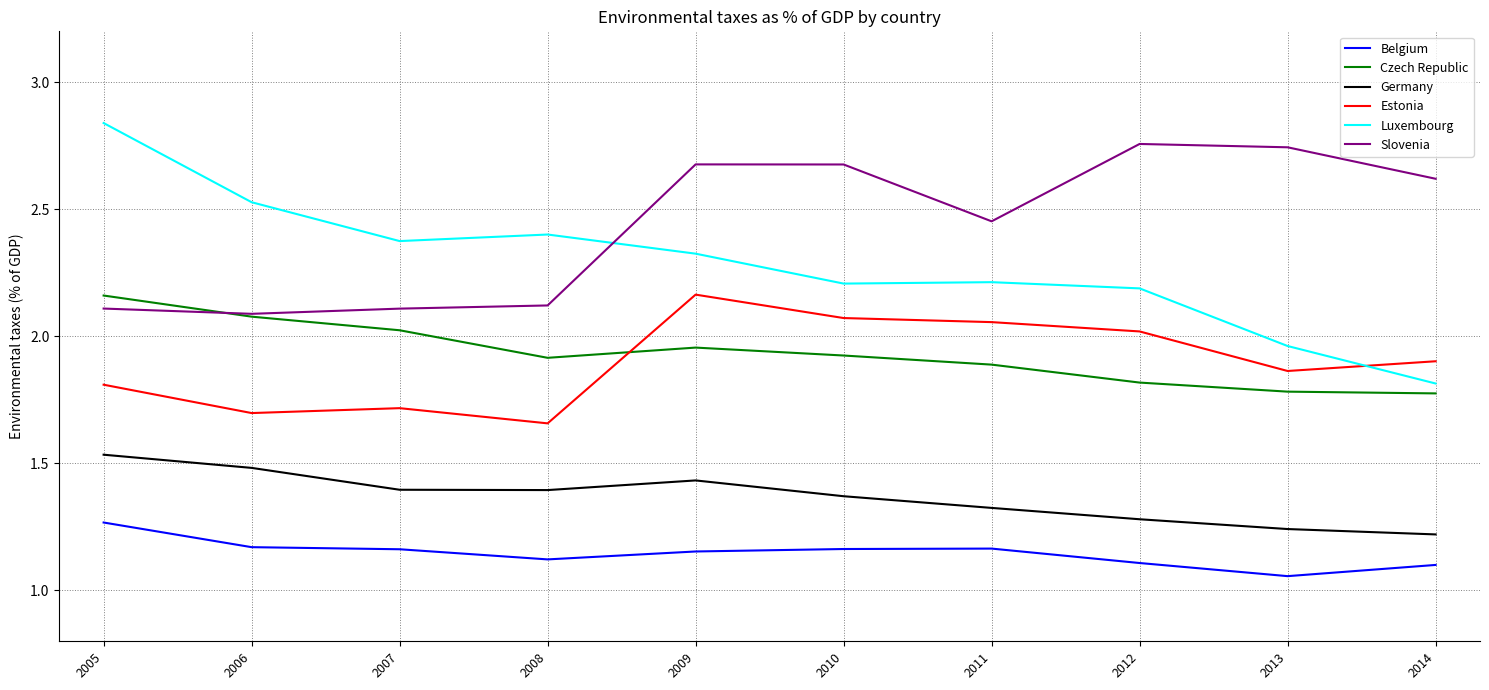

True or false: Luxembourg has more than 2 interior local peaks.

False